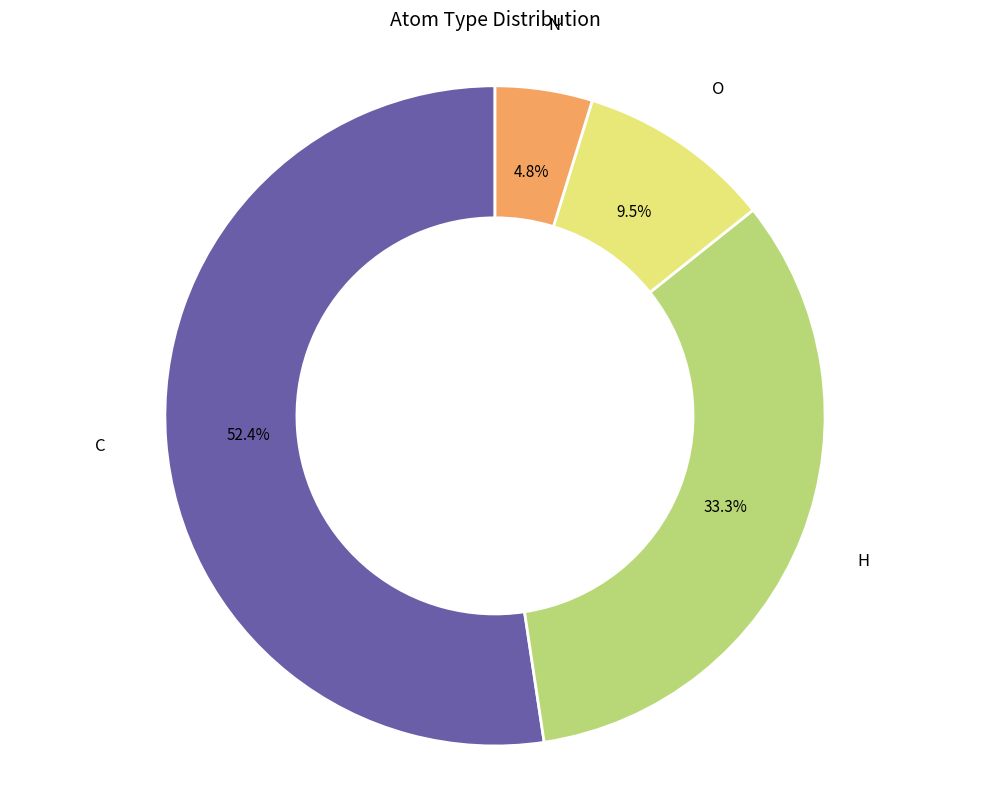

The N slice represents 5% of the pie. True or false?

True